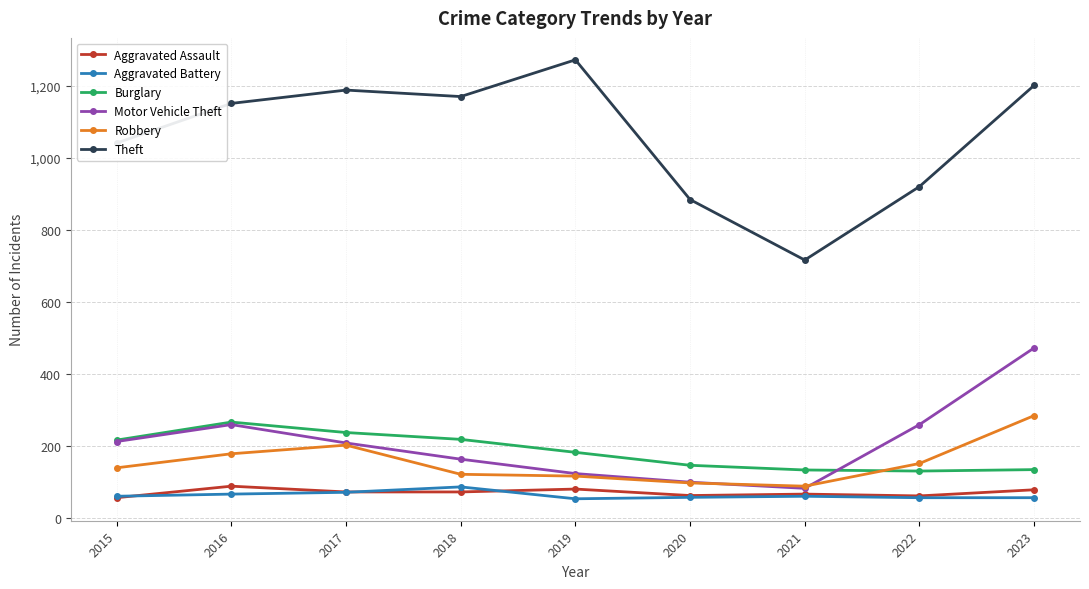

What is the difference between the highest and lowest values at 2018?

1098